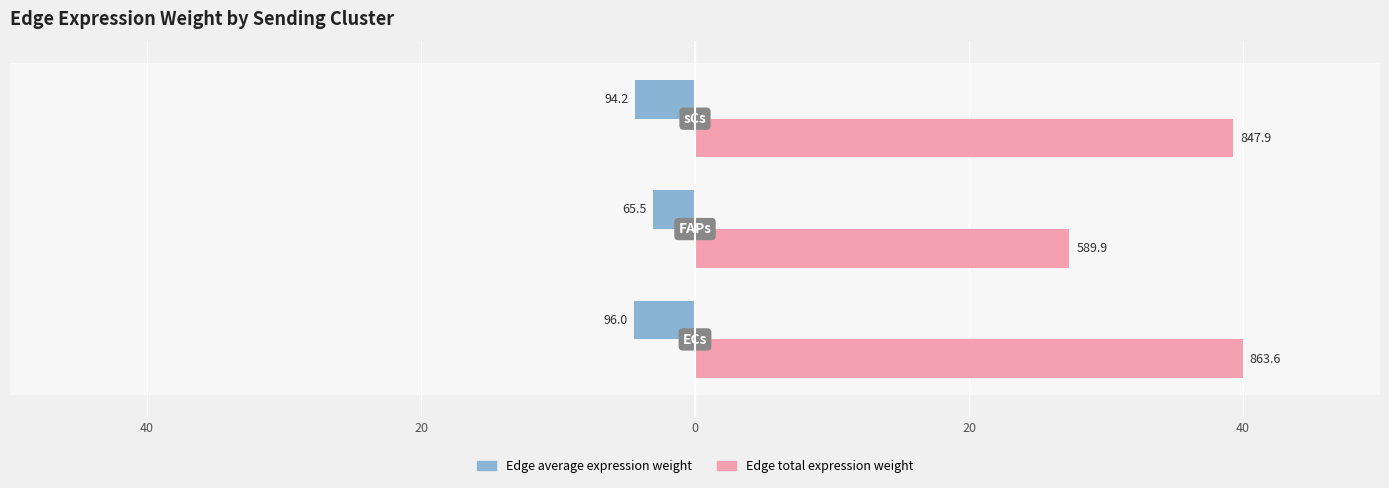

What are all the series names shown in the legend?

Edge average expression weight, Edge total expression weight